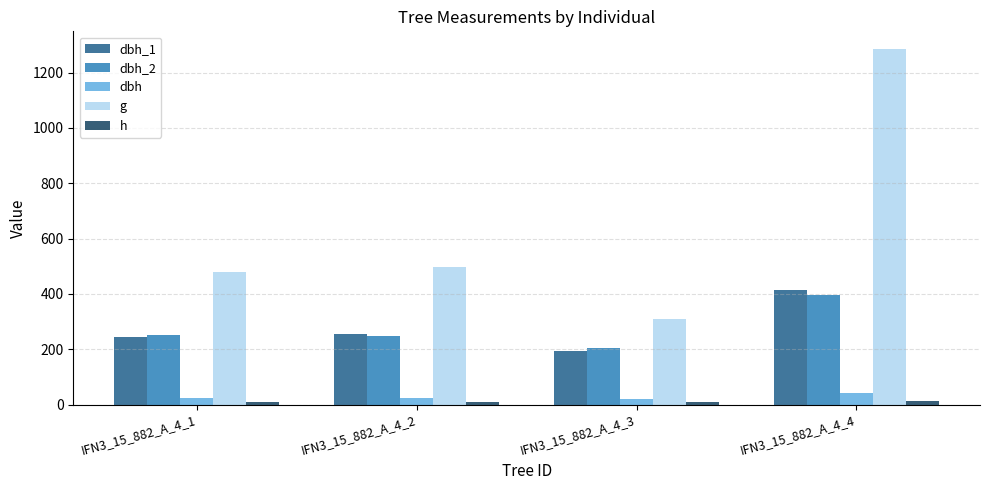

What is the maximum value shown in the chart?

1285.1